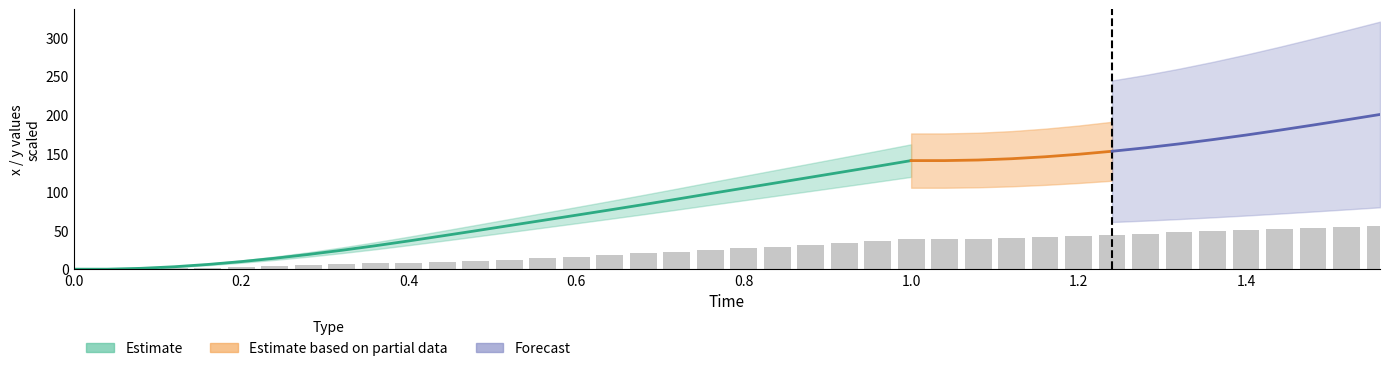

How many positive values are there?

38